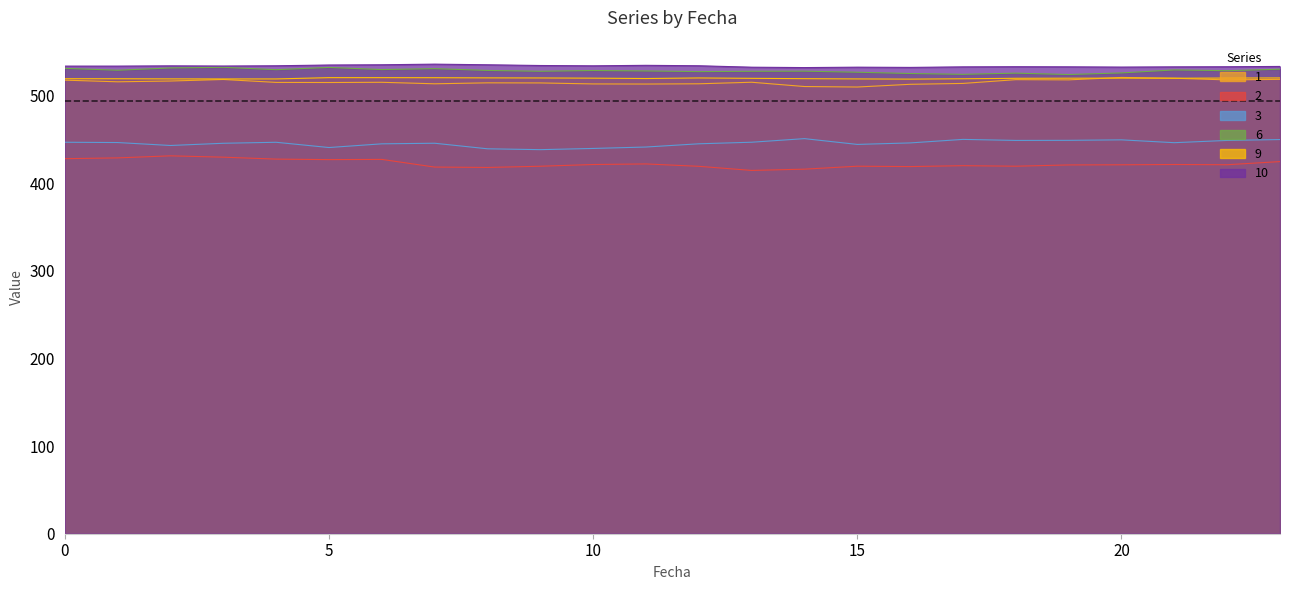

At which category does the chart reach its peak across all series?

7